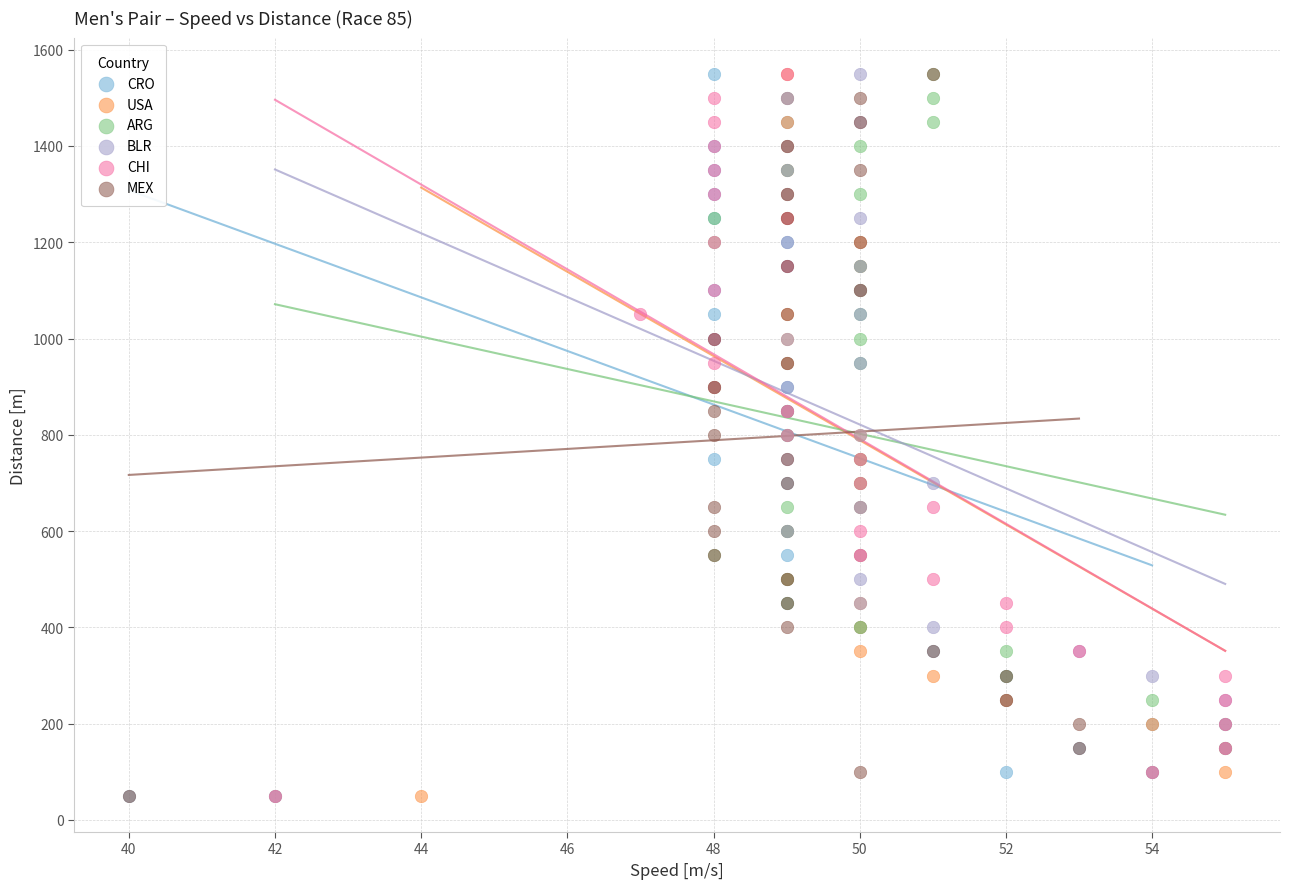

What are all the series names shown in the legend?

CRO, USA, ARG, BLR, CHI, MEX